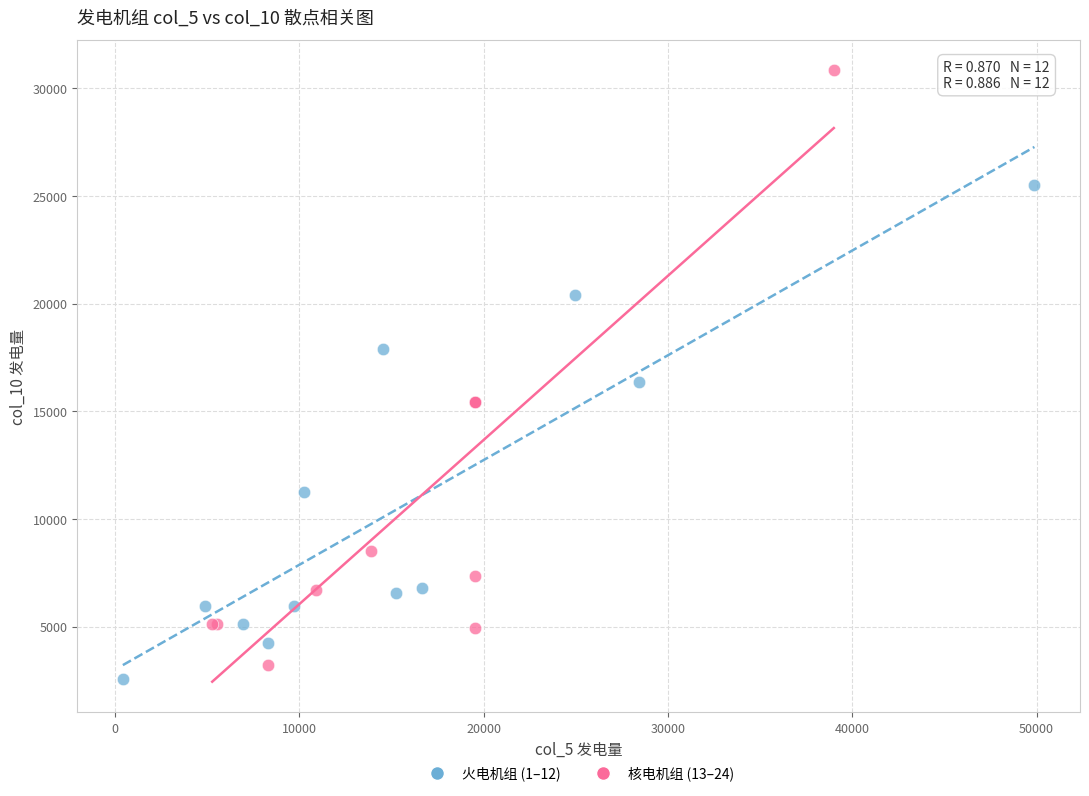

What are all the series names shown in the legend?

火电机组 (1–12), 核电机组 (13–24)